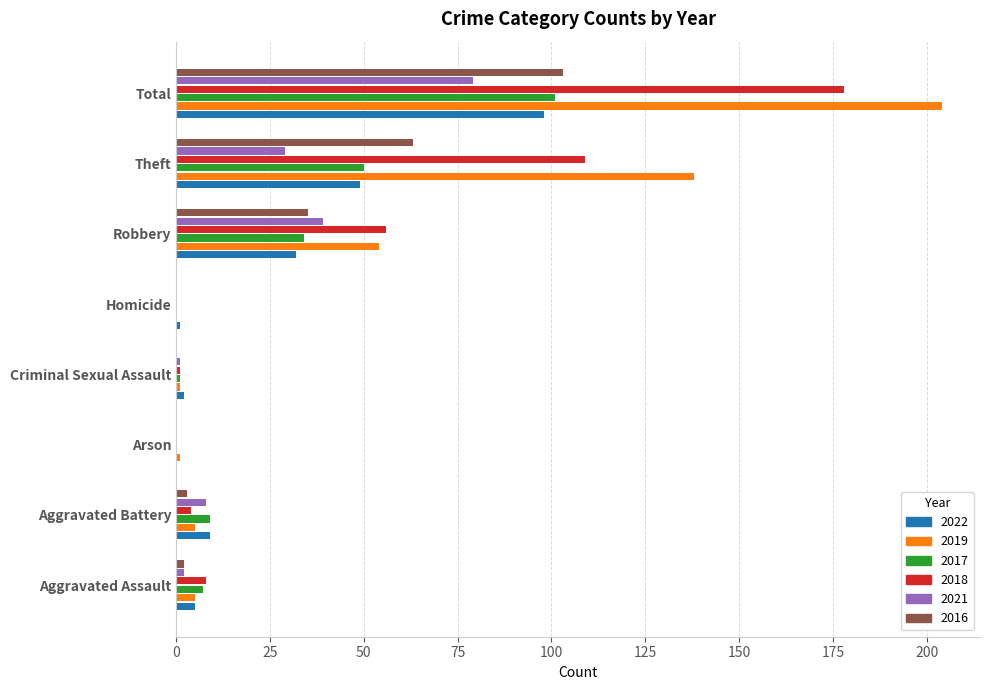

What are all the series names shown in the legend?

2022, 2019, 2017, 2018, 2021, 2016